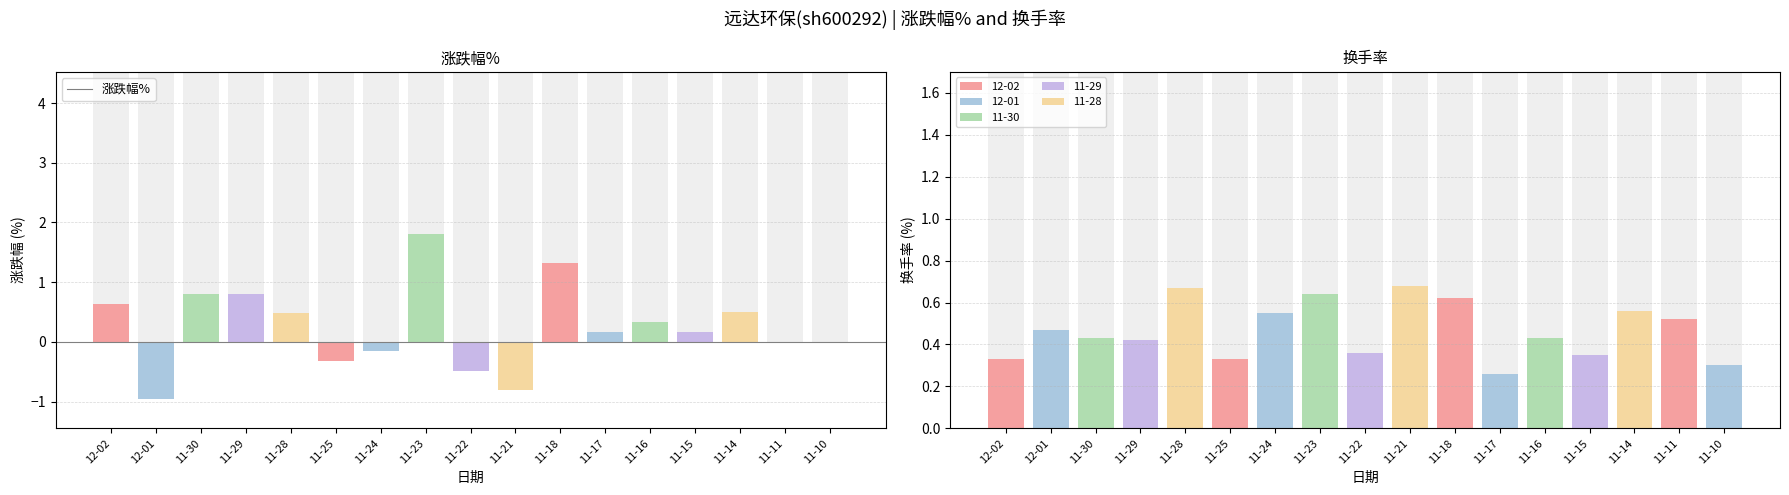

Reading left to right, list all the values displayed in this chart.

12-02=0.6	12-01=-0.9	11-30=0.8	11-29=0.8	11-28=0.5	11-25=-0.3	11-24=-0.2	11-23=1.8	11-22=-0.5	11-21=-0.8	11-18=1.3	11-17=0.2	11-16=0.3	11-15=0.2	11-14=0.5	11-11=0.0	11-10=0.0